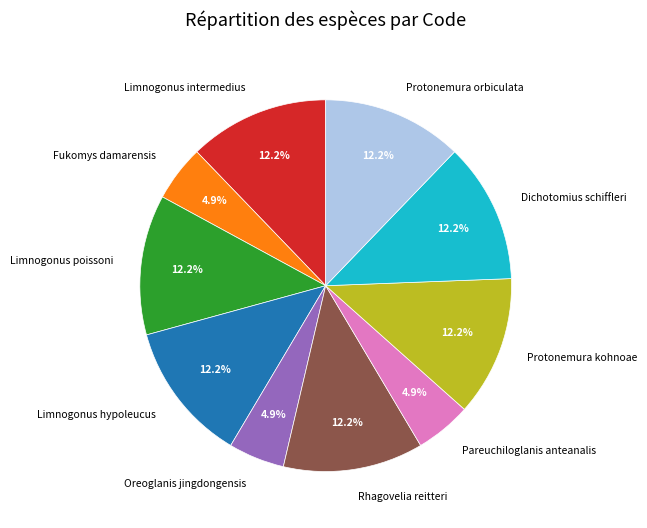

To the nearest percent, what percentage of the pie is Dichotomius schiffleri?

12%